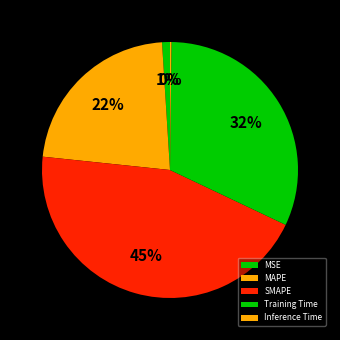

How many segments does this pie chart have?

5